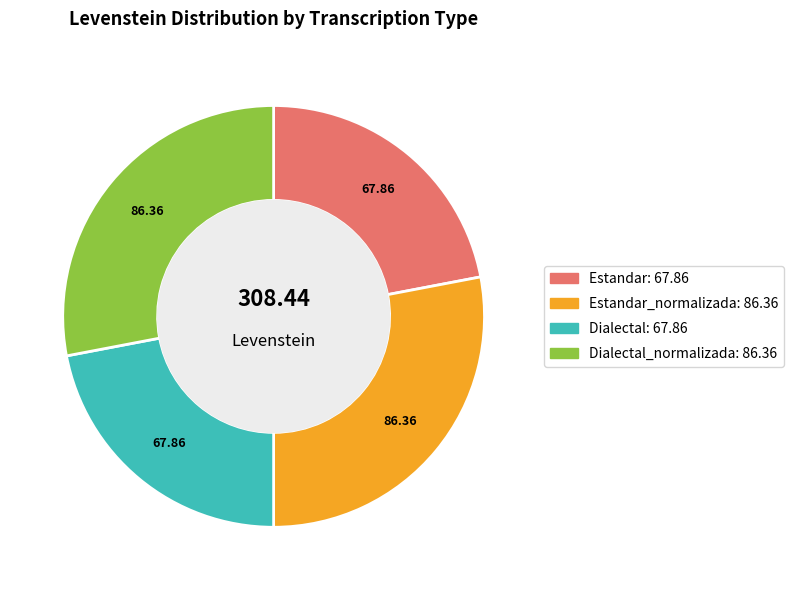

Is there any slice that represents more than half of the pie?

No